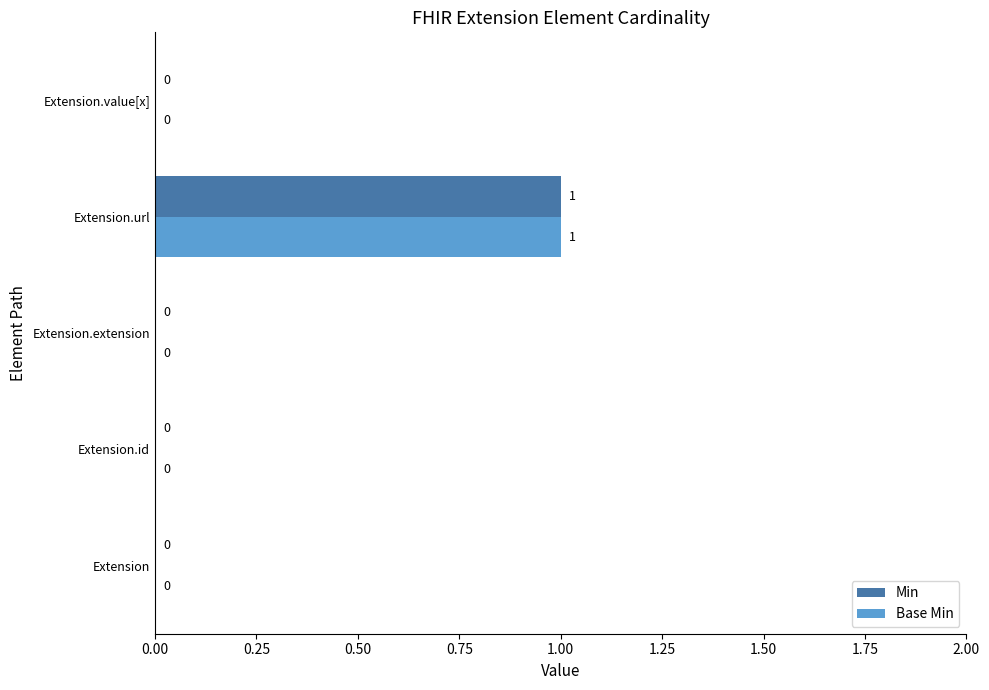

True or false: Min has a value of 0 at Extension.id.

True